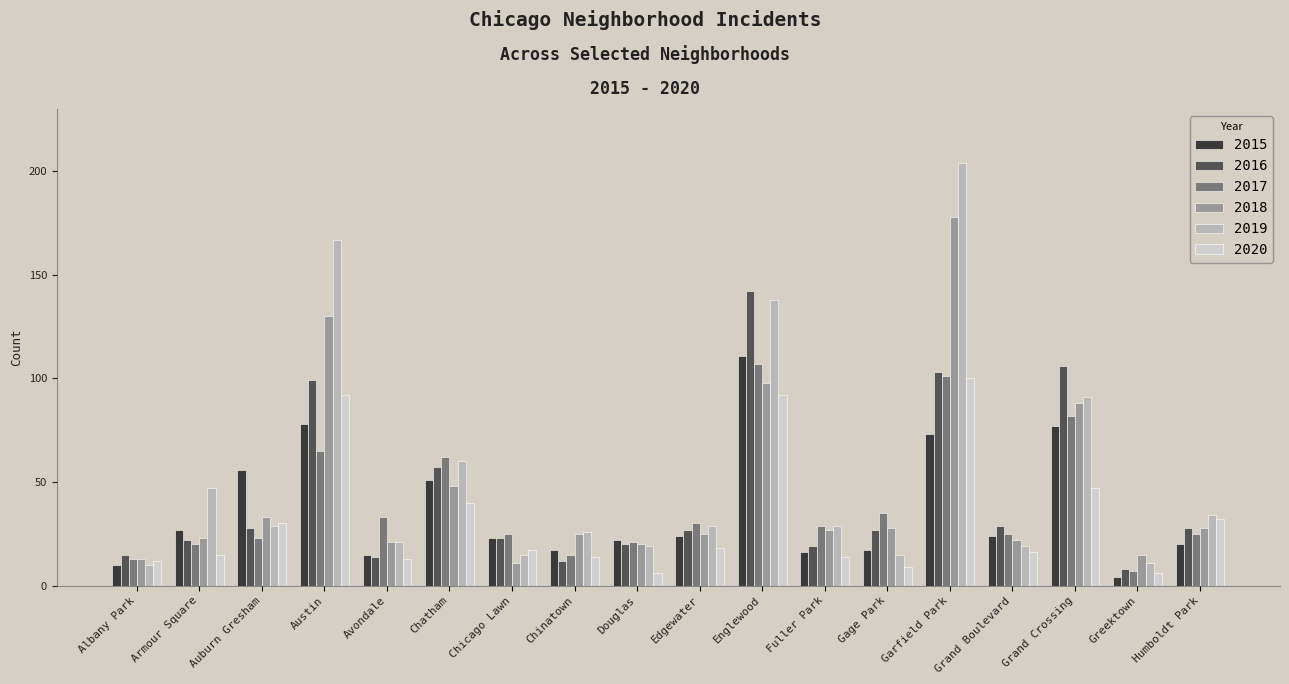

Reading left to right, what are all the values shown in this chart?

2015: Albany Park=10	Armour Square=27	Auburn Gresham=56	Austin=78	Avondale=15	Chatham=51	Chicago Lawn=23	Chinatown=17	Douglas=22	Edgewater=24	Englewood=111	Fuller Park=16	Gage Park=17	Garfield Park=73	Grand Boulevard=24	Grand Crossing=77	Greektown=4	Humboldt Park=20
2016: Albany Park=15	Armour Square=22	Auburn Gresham=28	Austin=99	Avondale=14	Chatham=57	Chicago Lawn=23	Chinatown=12	Douglas=20	Edgewater=27	Englewood=142	Fuller Park=19	Gage Park=27	Garfield Park=103	Grand Boulevard=29	Grand Crossing=106	Greektown=8	Humboldt Park=28
2017: Albany Park=13	Armour Square=20	Auburn Gresham=23	Austin=65	Avondale=33	Chatham=62	Chicago Lawn=25	Chinatown=15	Douglas=21	Edgewater=30	Englewood=107	Fuller Park=29	Gage Park=35	Garfield Park=101	Grand Boulevard=25	Grand Crossing=82	Greektown=7	Humboldt Park=25
2018: Albany Park=13	Armour Square=23	Auburn Gresham=33	Austin=130	Avondale=21	Chatham=48	Chicago Lawn=11	Chinatown=25	Douglas=20	Edgewater=25	Englewood=98	Fuller Park=27	Gage Park=28	Garfield Park=178	Grand Boulevard=22	Grand Crossing=88	Greektown=15	Humboldt Park=28
2019: Albany Park=10	Armour Square=47	Auburn Gresham=29	Austin=167	Avondale=21	Chatham=60	Chicago Lawn=15	Chinatown=26	Douglas=19	Edgewater=29	Englewood=138	Fuller Park=29	Gage Park=15	Garfield Park=204	Grand Boulevard=19	Grand Crossing=91	Greektown=11	Humboldt Park=34
2020: Albany Park=12	Armour Square=15	Auburn Gresham=30	Austin=92	Avondale=13	Chatham=40	Chicago Lawn=17	Chinatown=14	Douglas=6	Edgewater=18	Englewood=92	Fuller Park=14	Gage Park=9	Garfield Park=100	Grand Boulevard=16	Grand Crossing=47	Greektown=6	Humboldt Park=32